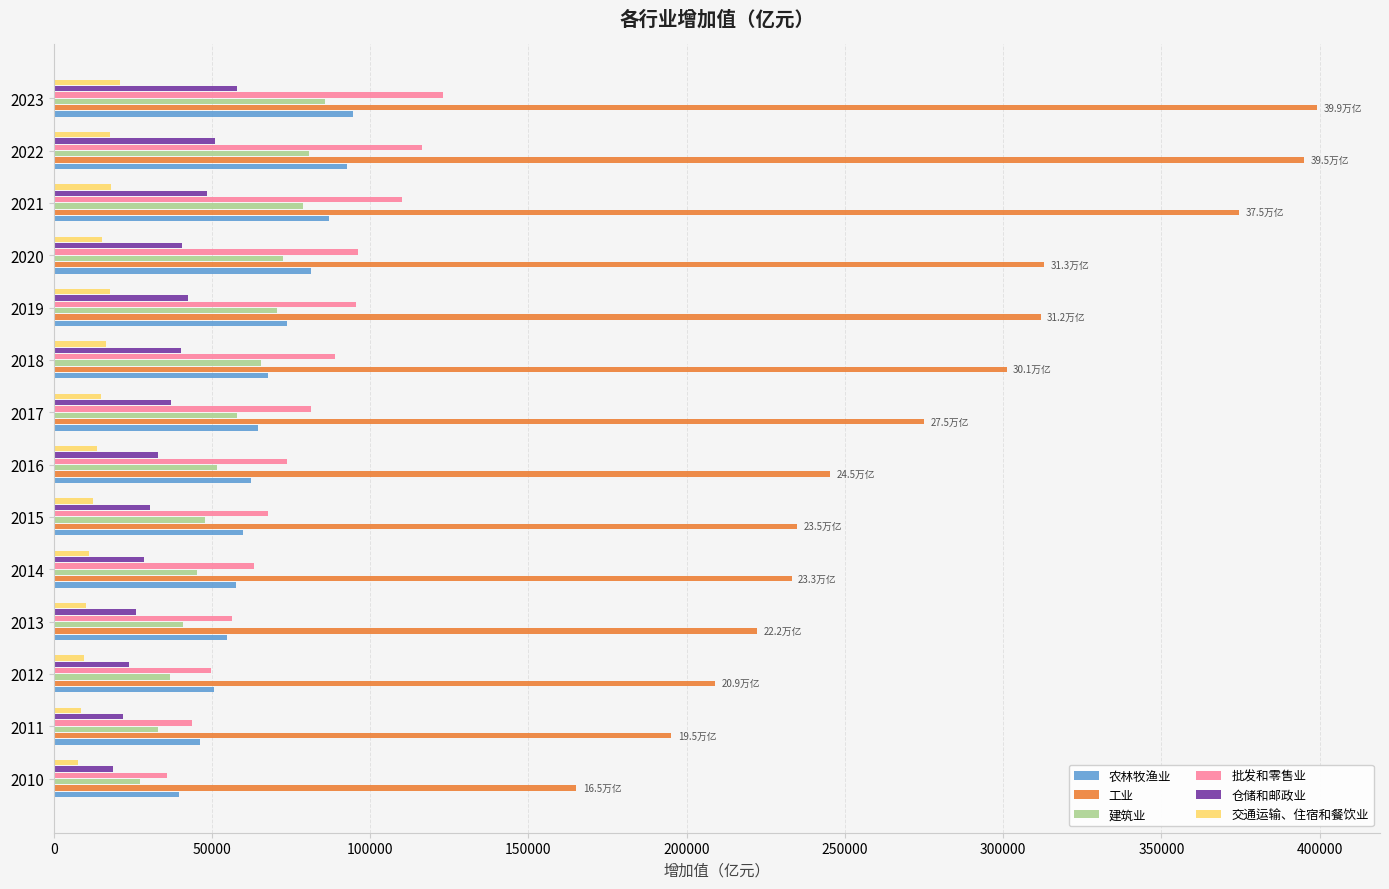

List the series in order of their peak value, highest first.

工业, 批发和零售业, 农林牧渔业, 建筑业, 仓储和邮政业, 交通运输、住宿和餐饮业